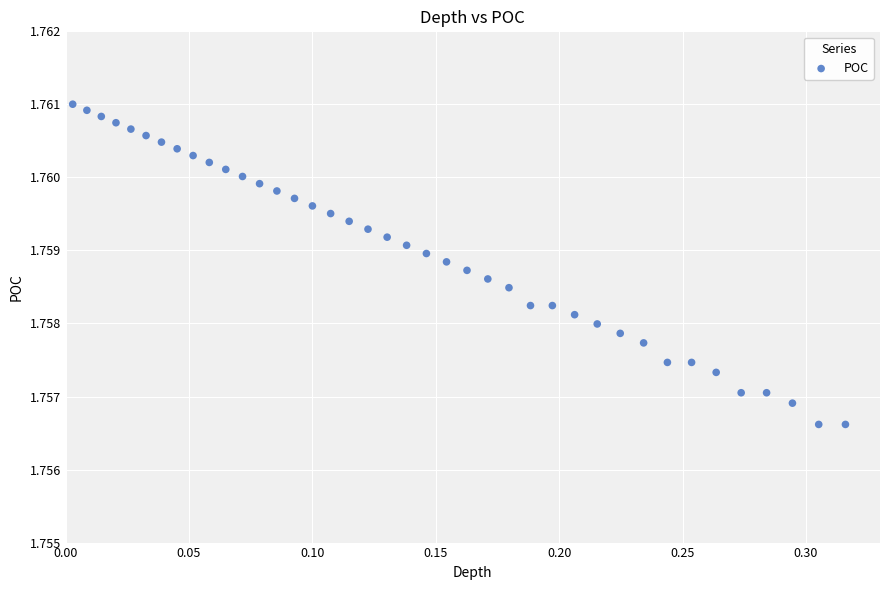

What is the range of X values (max minus min)?

0.3